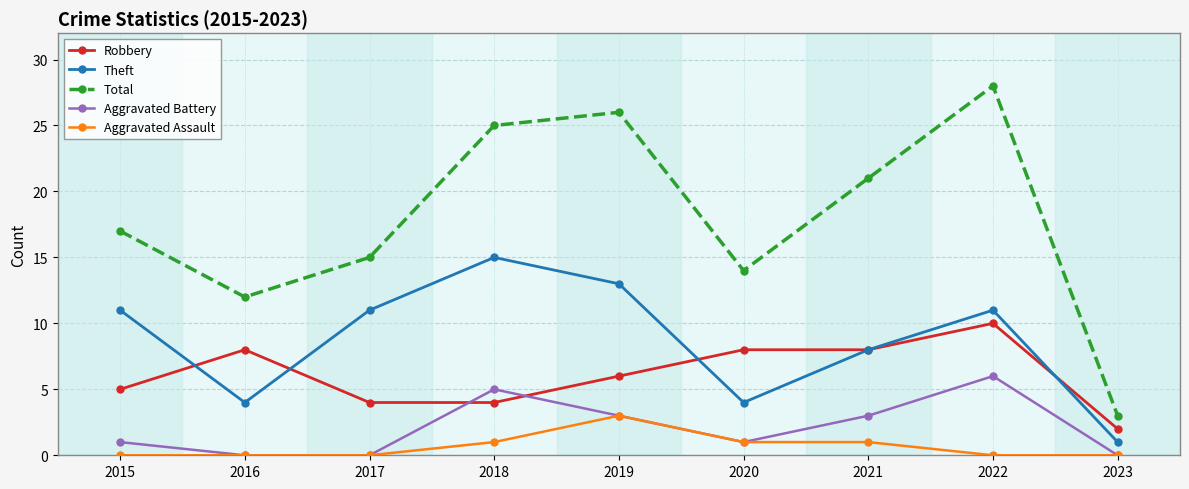

Reading left to right, list all the values displayed in this chart.

Robbery: 2015=5	2016=8	2017=4	2018=4	2019=6	2020=8	2021=8	2022=10	2023=2
Theft: 2015=11	2016=4	2017=11	2018=15	2019=13	2020=4	2021=8	2022=11	2023=1
Total: 2015=17	2016=12	2017=15	2018=25	2019=26	2020=14	2021=21	2022=28	2023=3
Aggravated Battery: 2015=1	2016=0	2017=0	2018=5	2019=3	2020=1	2021=3	2022=6	2023=0
Aggravated Assault: 2015=0	2016=0	2017=0	2018=1	2019=3	2020=1	2021=1	2022=0	2023=0